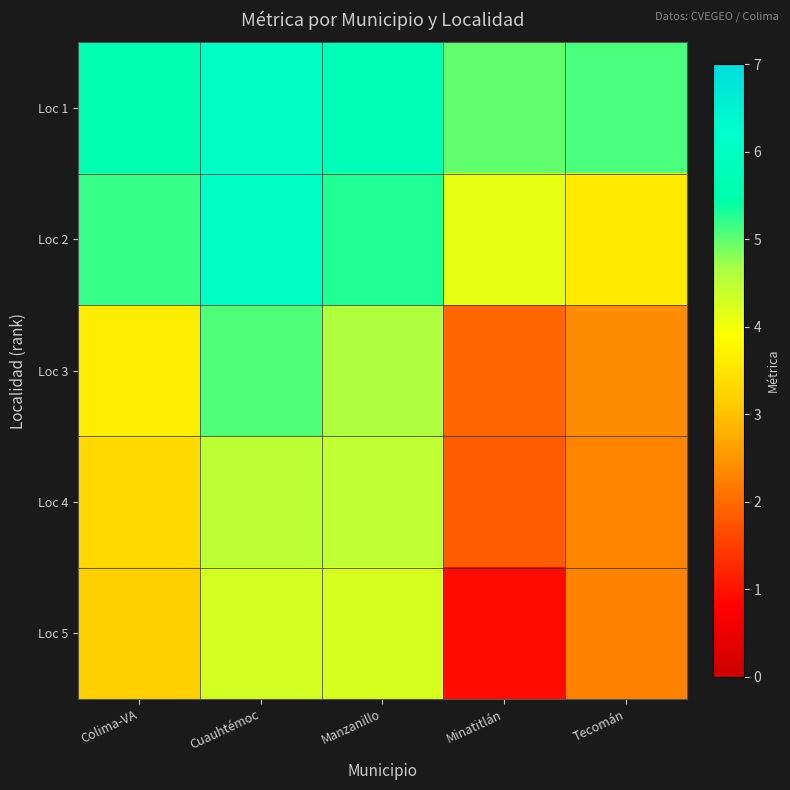

Reading left to right, transcribe all the data shown in this chart.

Loc 1: Colima-VA=5.6	Cuauhtémoc=6.1	Manzanillo=5.7	Minatitlán=5.0	Tecomán=5.1
Loc 2: Colima-VA=5.2	Cuauhtémoc=6.0	Manzanillo=5.3	Minatitlán=4.1	Tecomán=3.6
Loc 3: Colima-VA=3.6	Cuauhtémoc=5.1	Manzanillo=4.6	Minatitlán=1.9	Tecomán=2.4
Loc 4: Colima-VA=3.3	Cuauhtémoc=4.5	Manzanillo=4.5	Minatitlán=1.9	Tecomán=2.3
Loc 5: Colima-VA=3.1	Cuauhtémoc=4.3	Manzanillo=4.2	Minatitlán=0.9	Tecomán=2.3